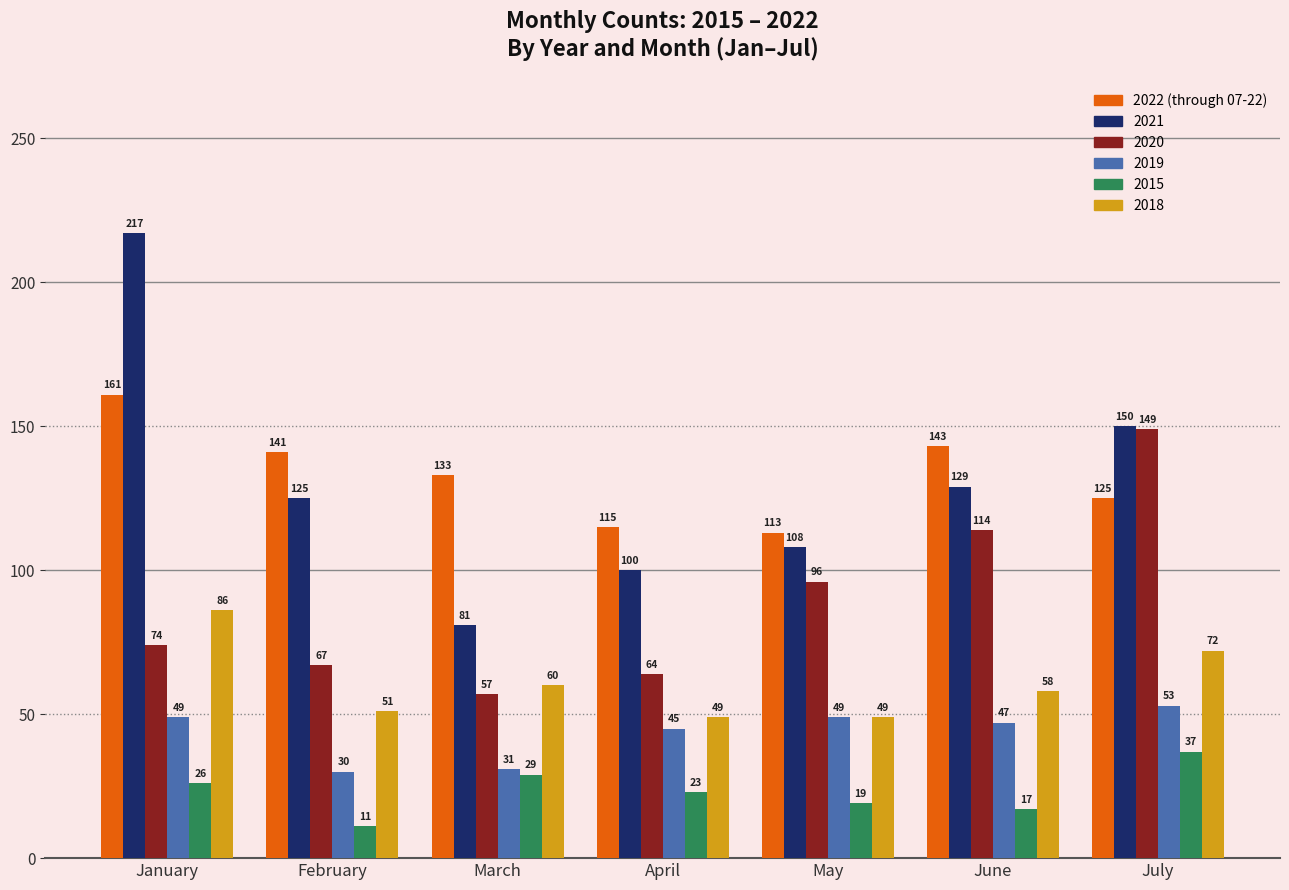

What is the spread (max minus min) of values at June?

126